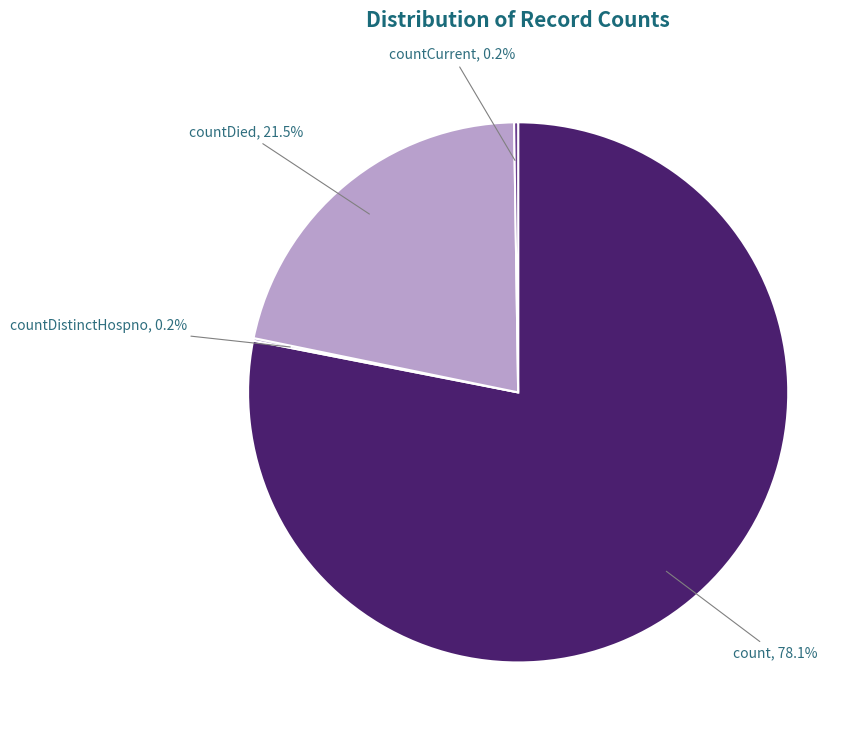

What is the majority slice?

count